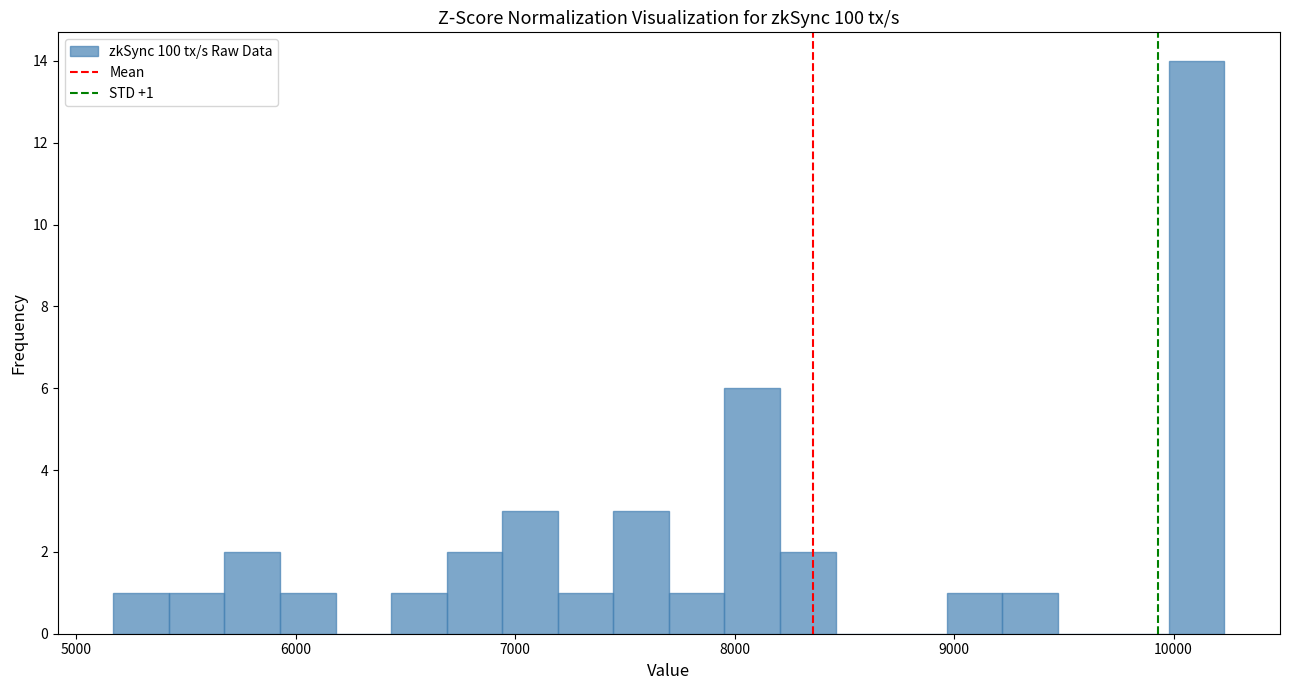

Around what value on the x-axis is the tallest bar? Give the approximate position of its centre, as read against the axis.

10100